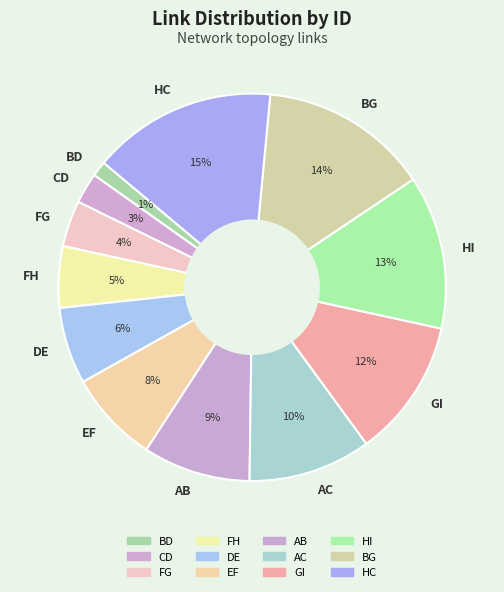

The FH slice represents 5% of the pie. True or false?

True